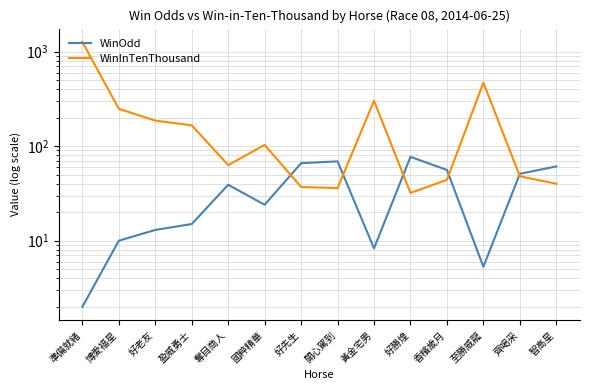

At which category is the sum across all series the highest?

準備就緒